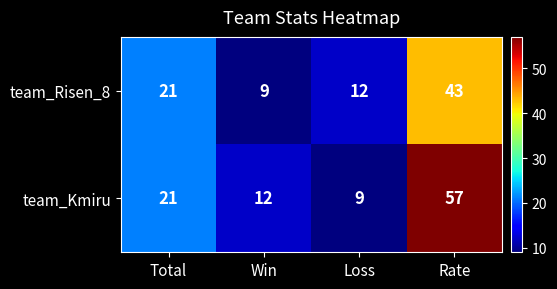

Rank the series by their maximum value, from highest to lowest.

team_Kmiru, team_Risen_8